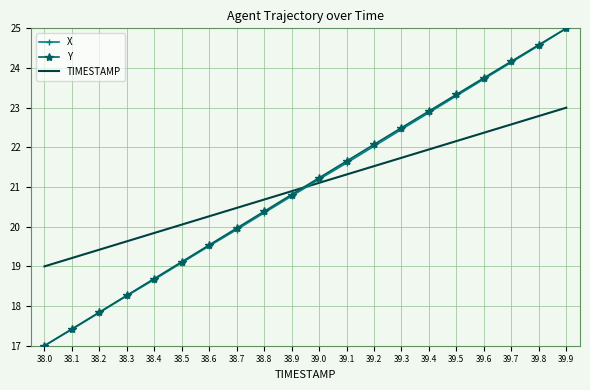

What is the difference between the highest and lowest values at 39.5?

1.2